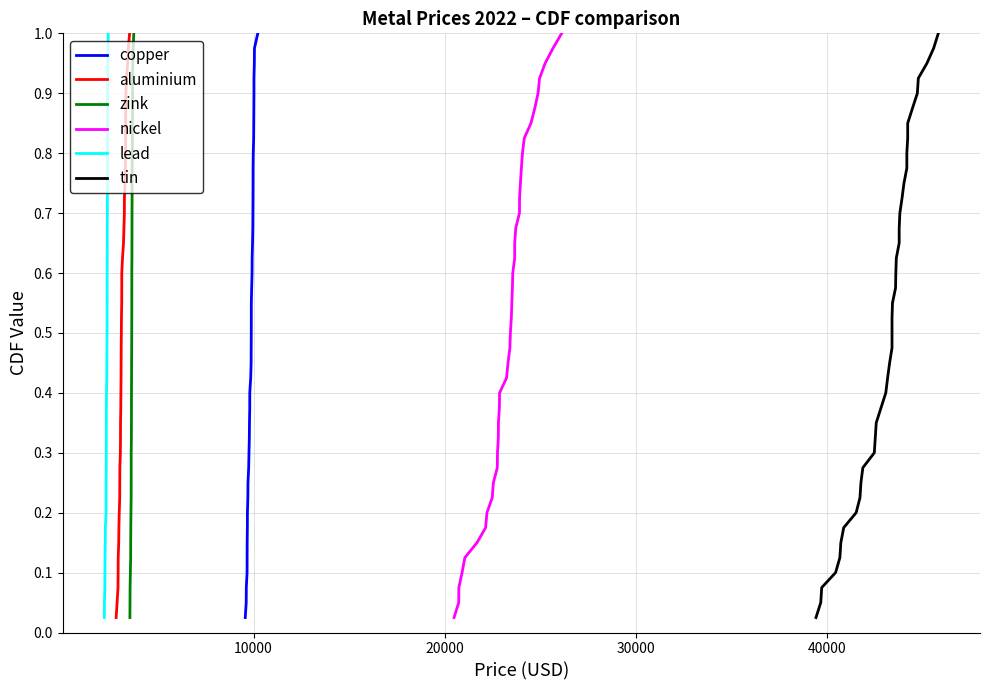

Is it true that tin equals 0.4 at 32?

False